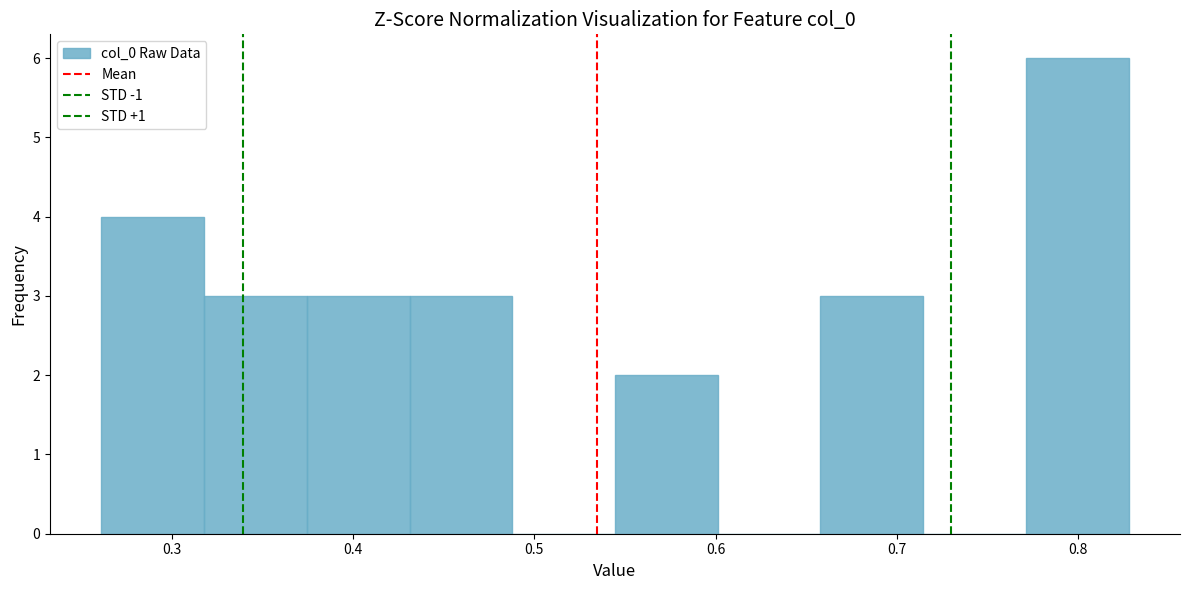

Reading left to right, list every bar in this chart as the range it spans on the x-axis followed by its height. Neither the bar edges nor the heights are printed on the chart, so give them approximately, as read against the axes.

0.26 to 0.32: 4
0.32 to 0.37: 3
0.37 to 0.43: 3
0.43 to 0.49: 3
0.49 to 0.54: 0
0.54 to 0.60: 2
0.60 to 0.66: 0
0.66 to 0.71: 3
0.71 to 0.77: 0
0.77 to 0.83: 6